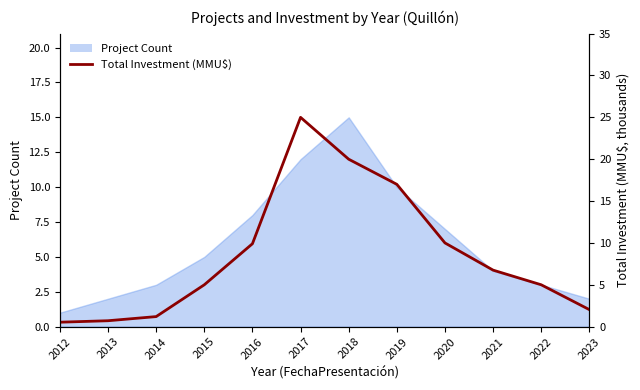

The value at 2015 is 5.0. True or false?

True